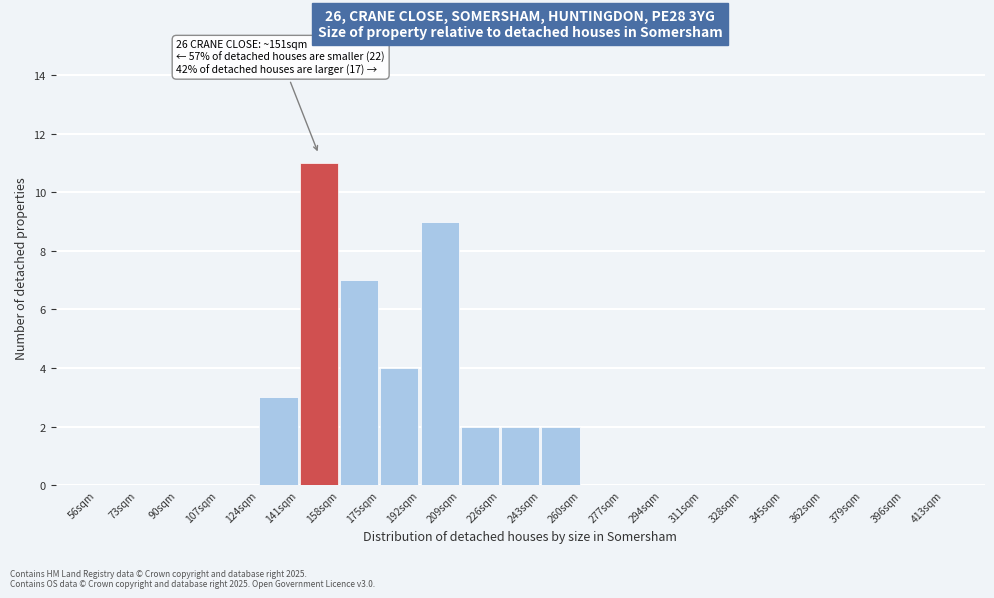

Which range on the x-axis has the tallest bar?

141 to 158